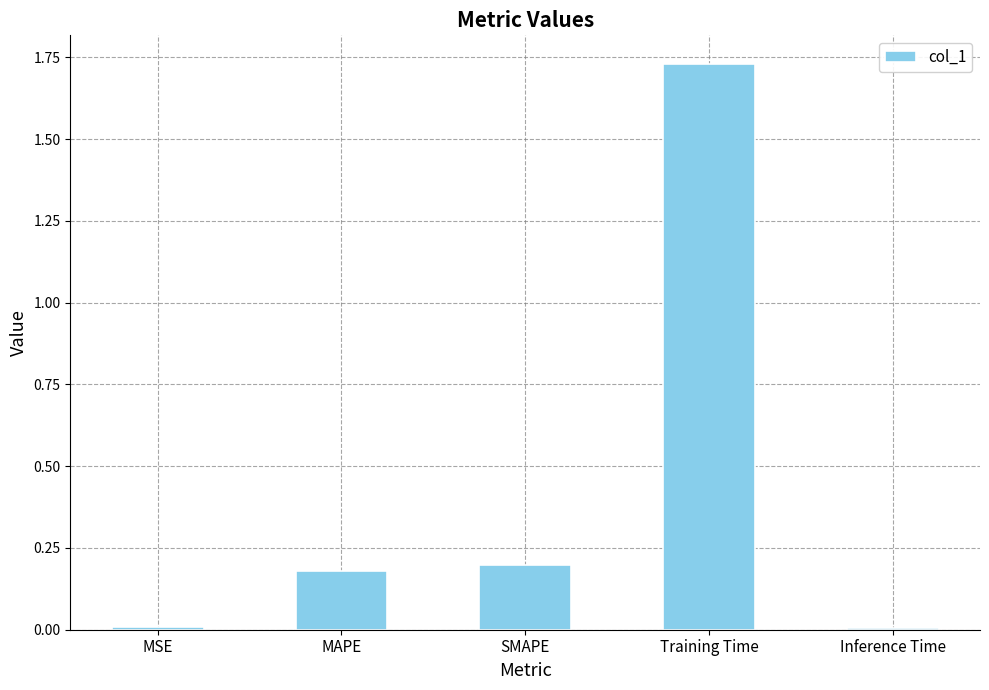

What is the label of the 5th bar from the right?

MSE